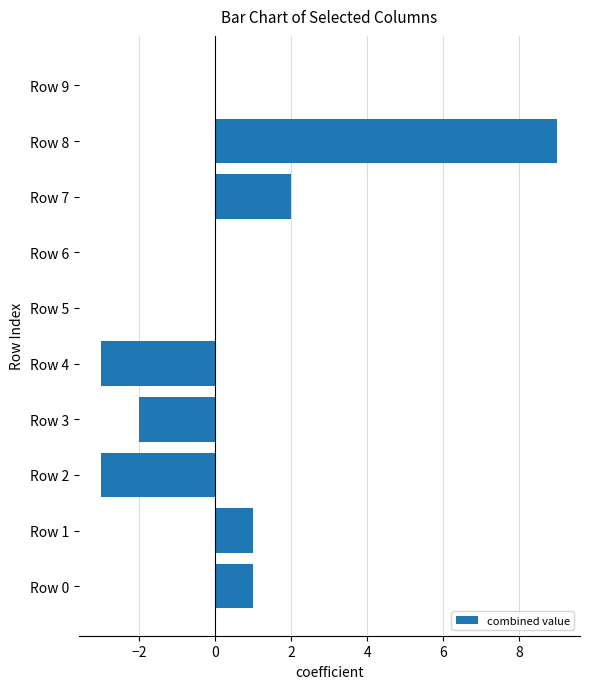

Which has a higher value, Row 8 or Row 9?

Row 8